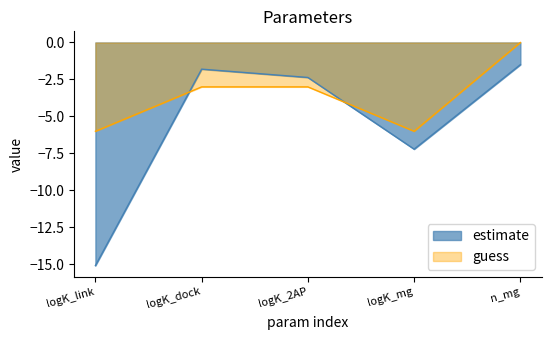

How many lines are shown in the chart?

2